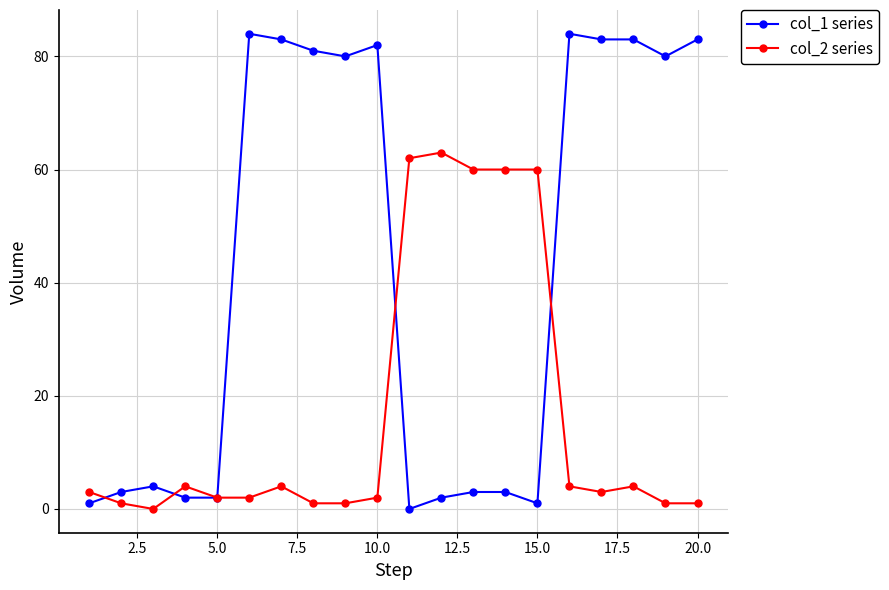

How many lines are shown in the chart?

2